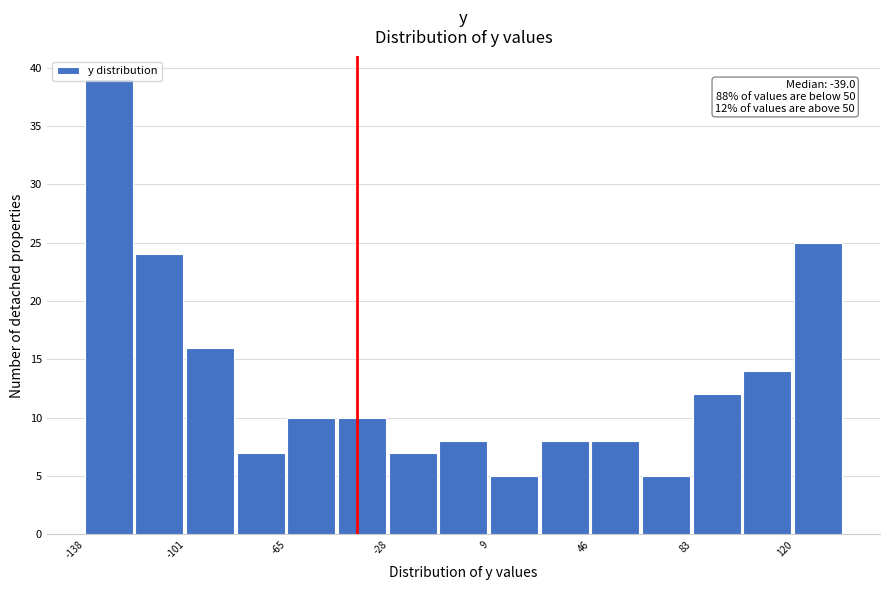

Read against the x-axis, roughly where is the centre of the tallest bar?

-130